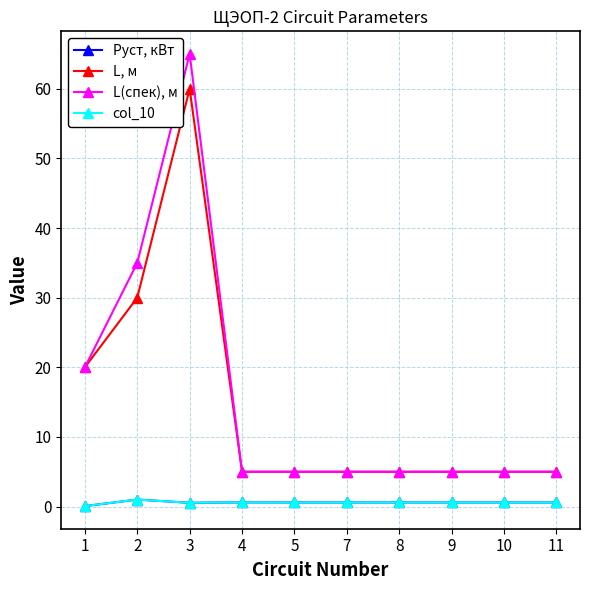

What is the greatest value displayed?

65.0